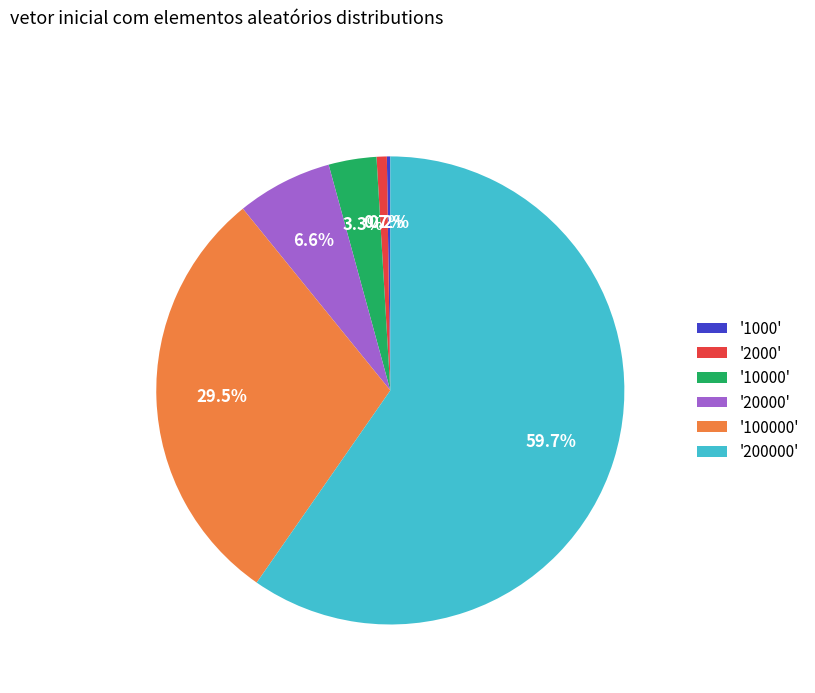

What percentage is NOT represented by '200000'?

40.3%